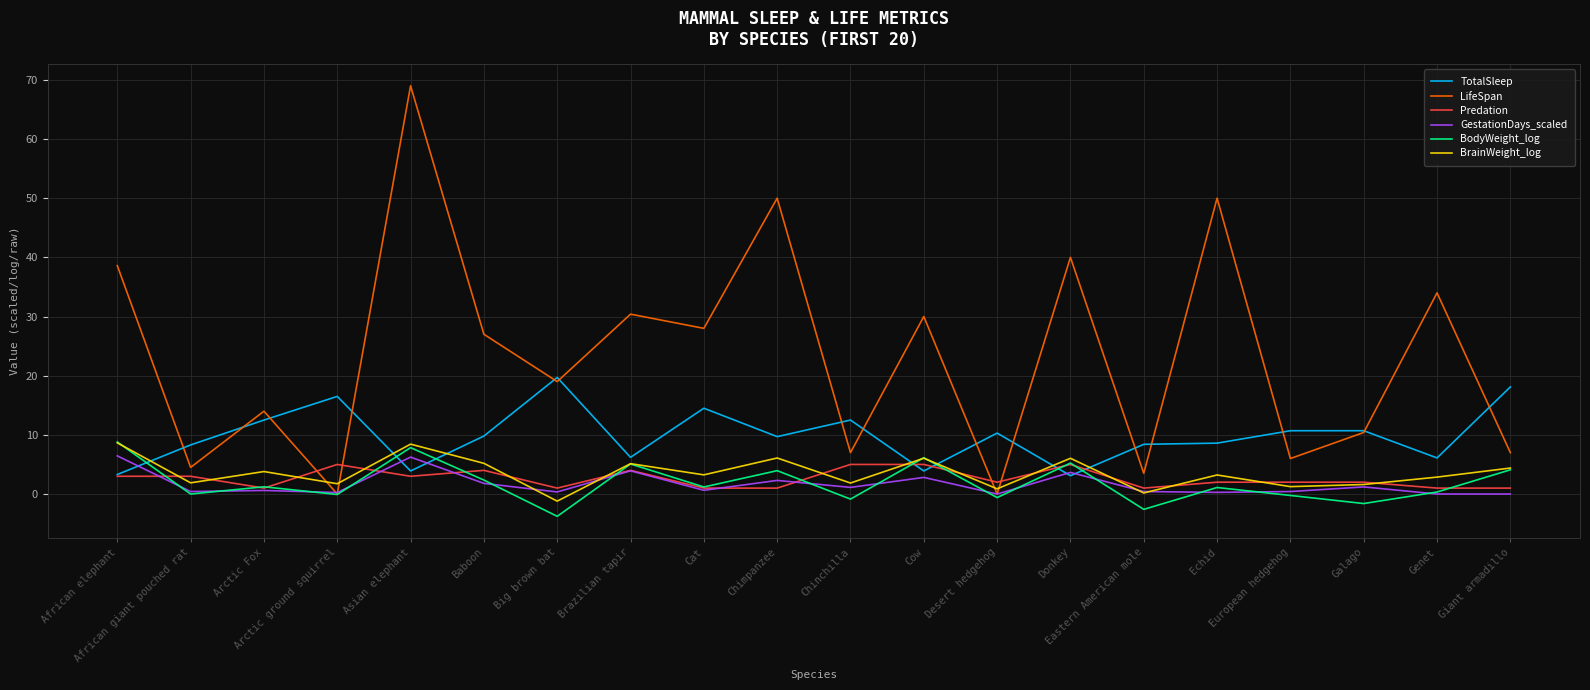

Which series ends up on top after the final intersection of TotalSleep and BodyWeight_log?

TotalSleep